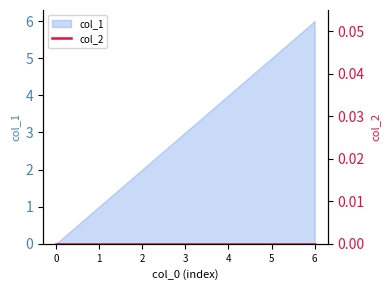

What is the maximum value shown in the chart?

6